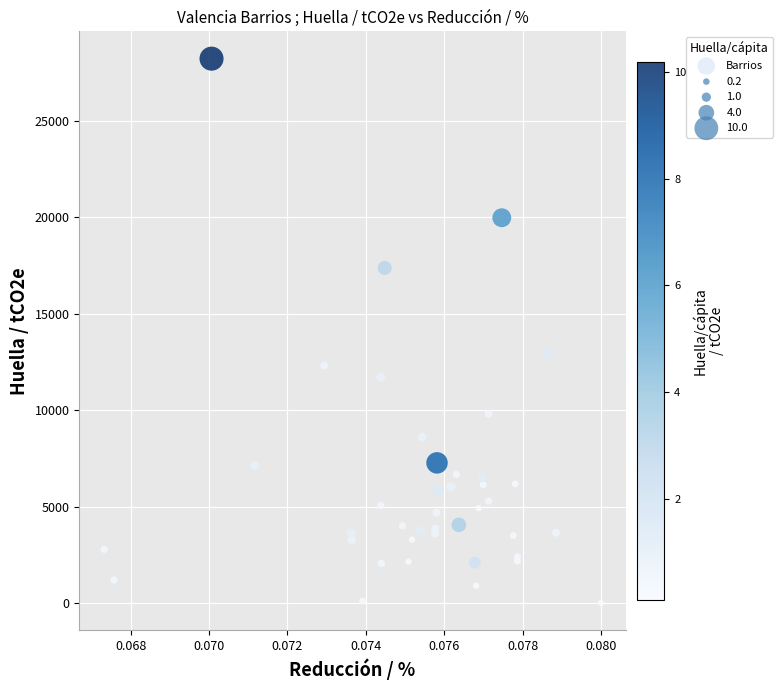

What Y value in the scatter plot is closest to 14110?

12928.7